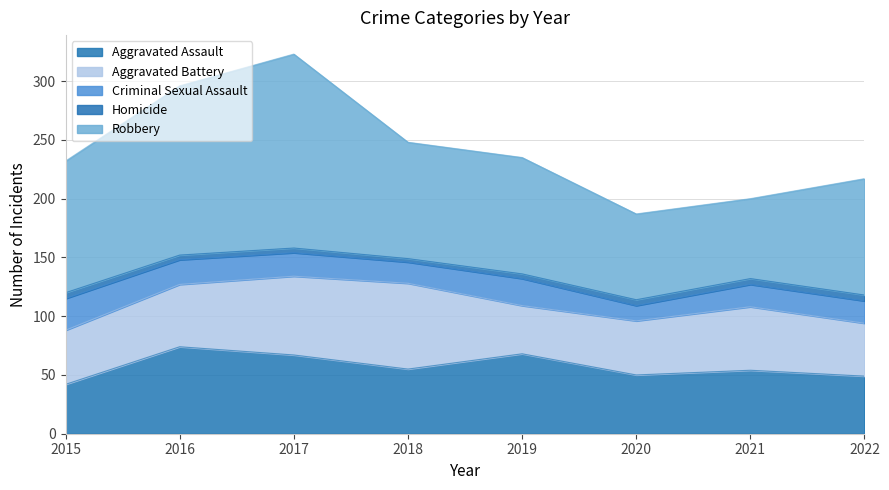

In Homicide, how many points are lower than both neighbors (excluding endpoints)?

1